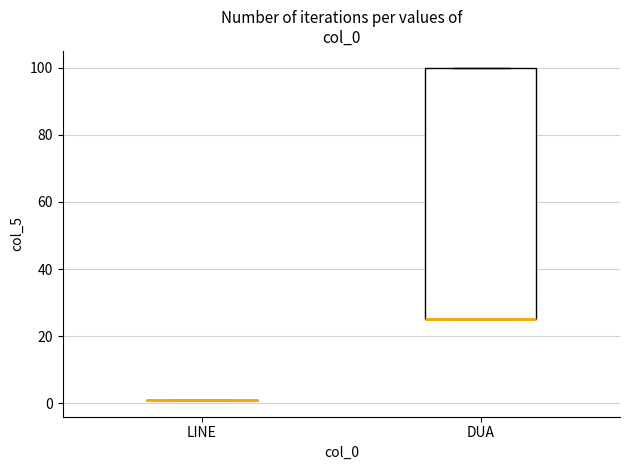

Reading left to right, read every box against the y-axis: the position of its median line, the range the box covers, and the ends of its whiskers. The values are not printed on the chart, so give them approximately, as read against the axis.

LINE: box collapsed to a line at 2, whiskers 2 to 2
DUA: median 26 (drawn on the box's lower edge), box 26 to 100, whiskers 26 to 100